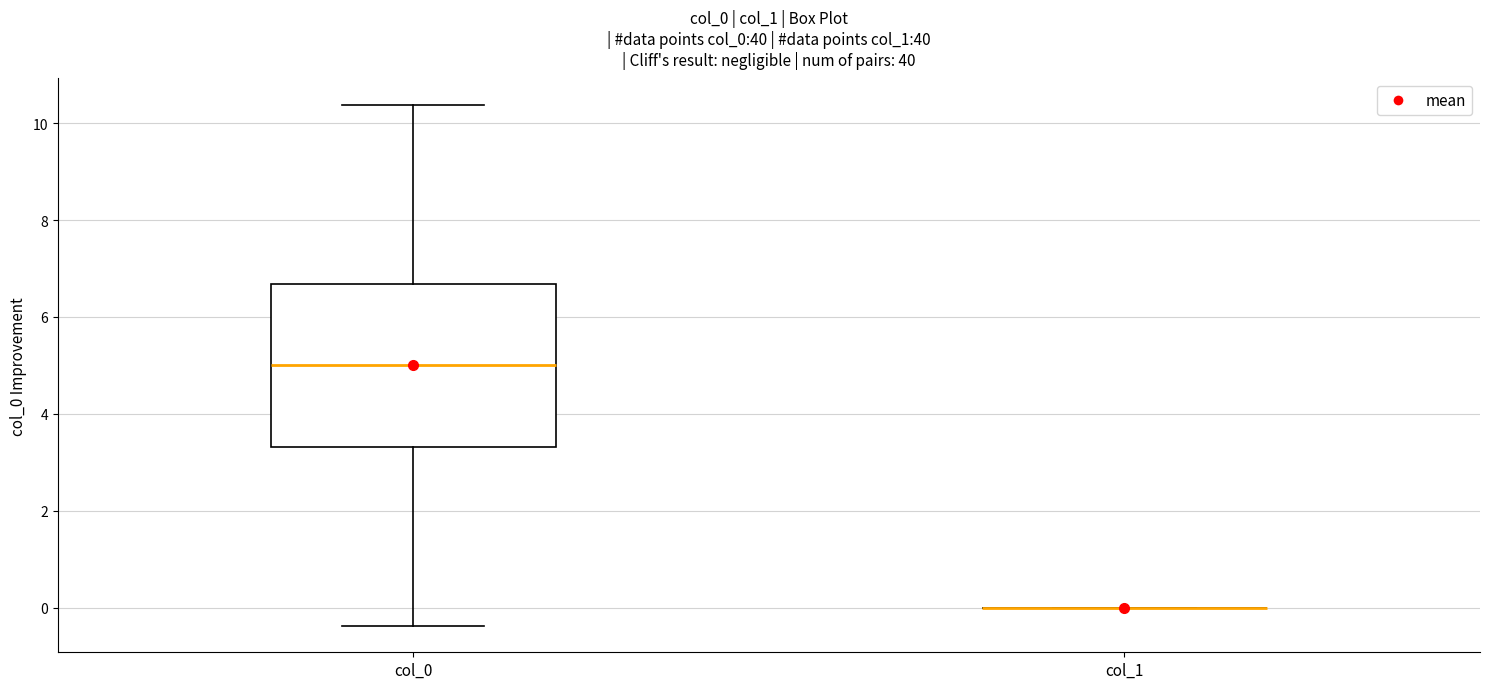

Which box is the tallest, from its lower edge to its upper edge?

col_0